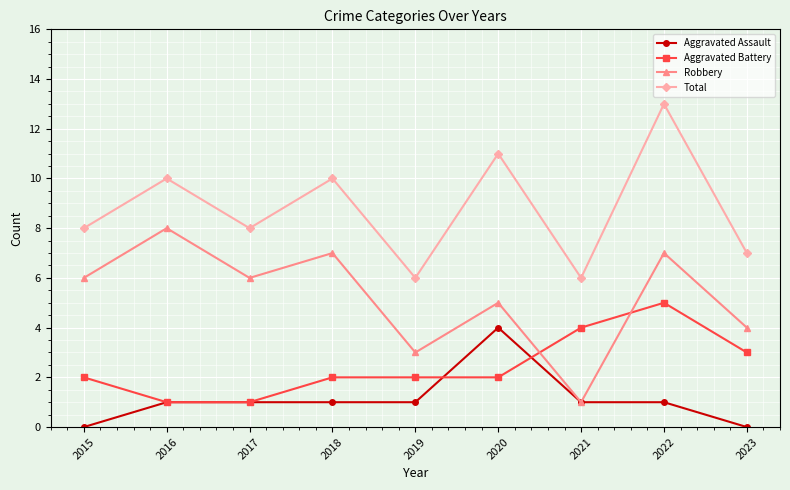

What is the greatest value displayed?

13